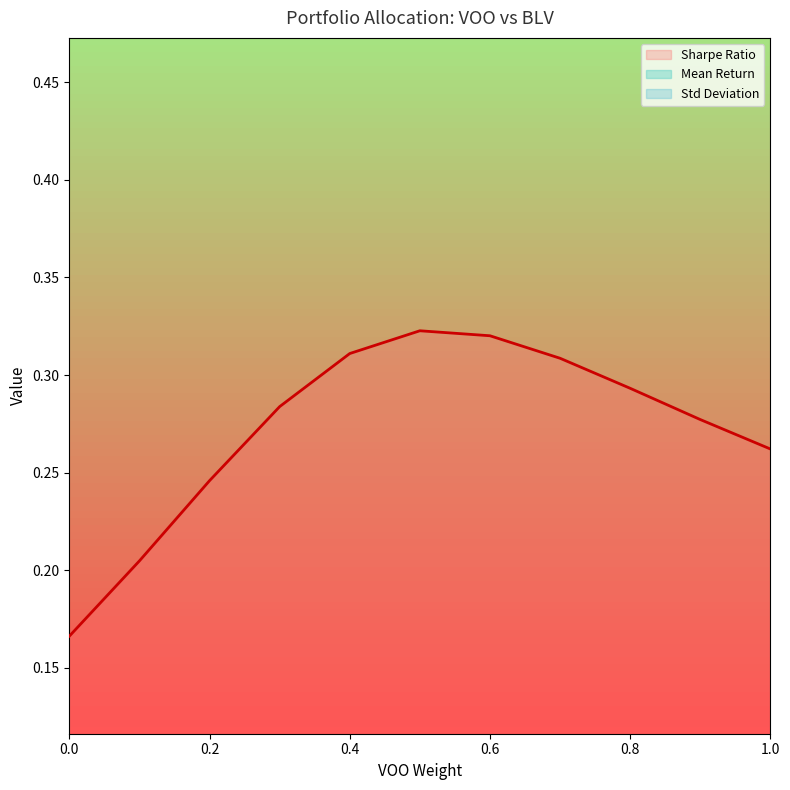

What is the total value across all series at 1.0?

0.3